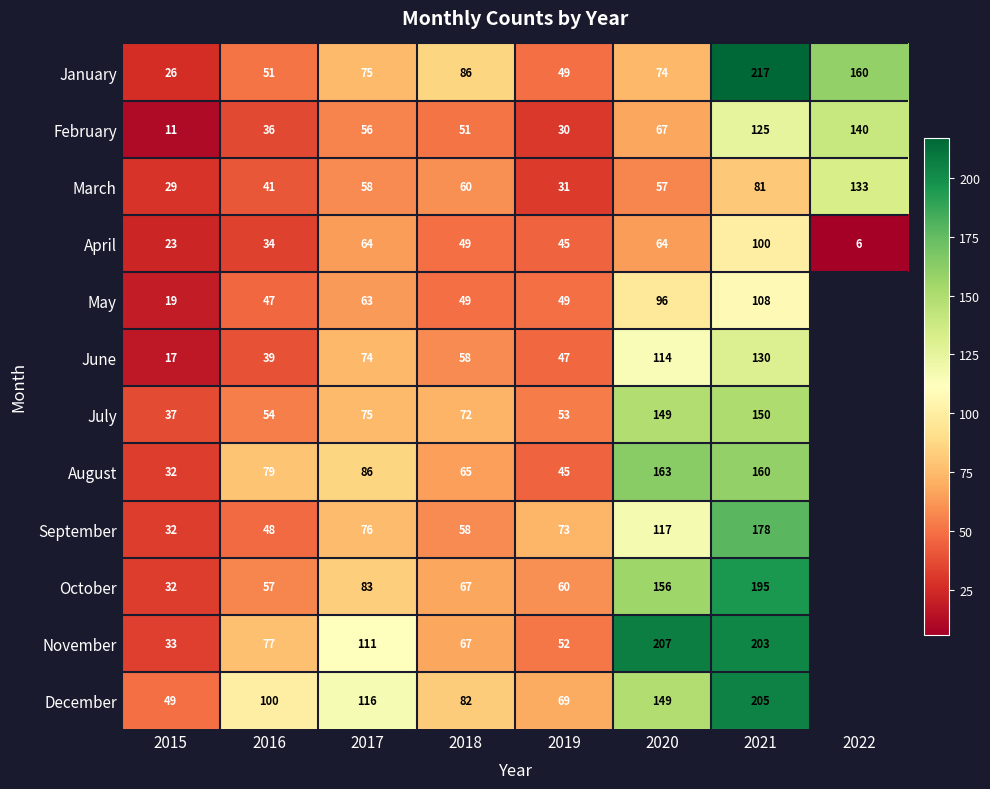

Rank the series at 2016 from lowest to highest value.

April, February, June, March, May, September, January, July, October, November, August, December